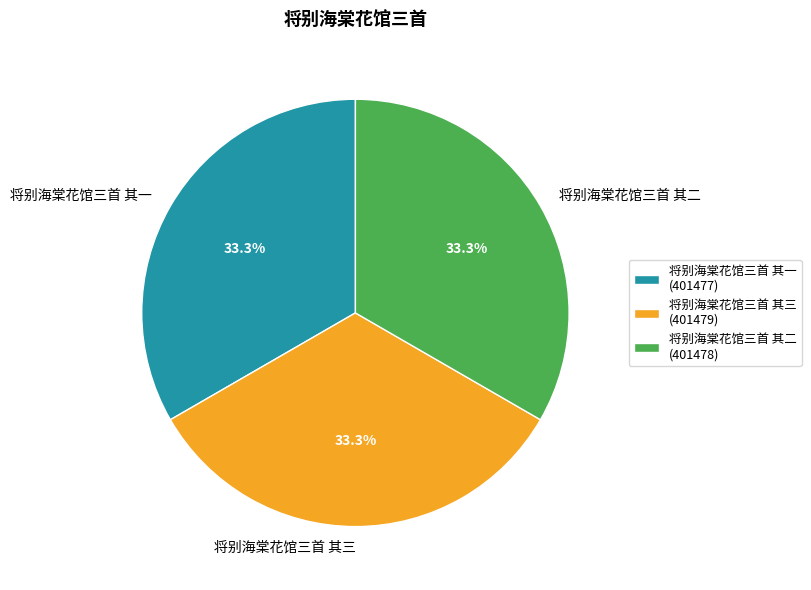

What percentage do 将别海棠花馆三首 其三 and 将别海棠花馆三首 其二 together represent?

66.7%